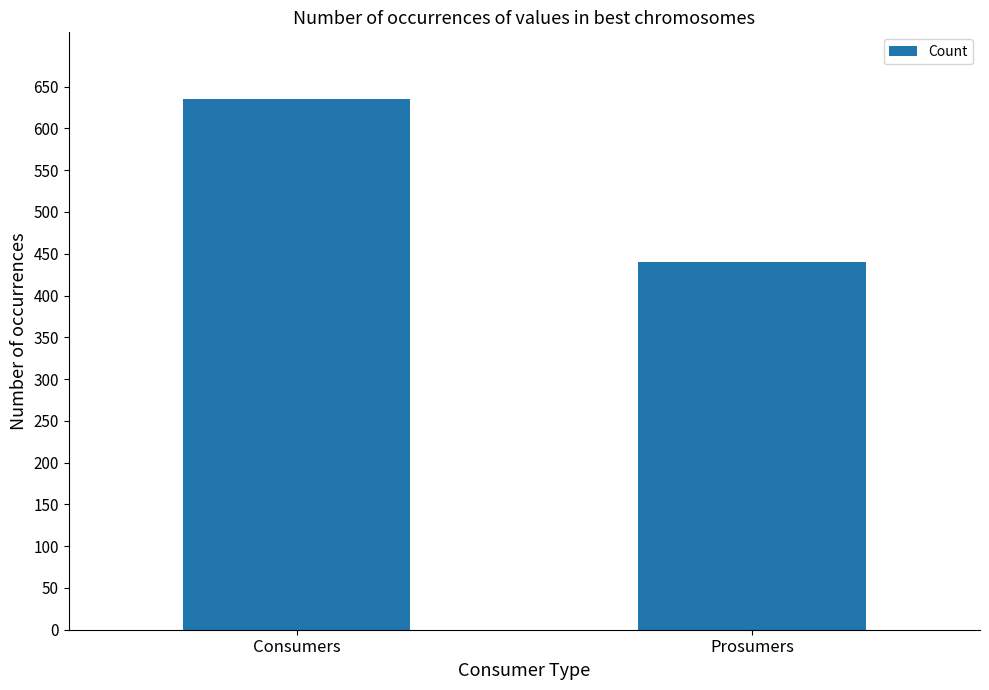

What is the sum of all values?

1075